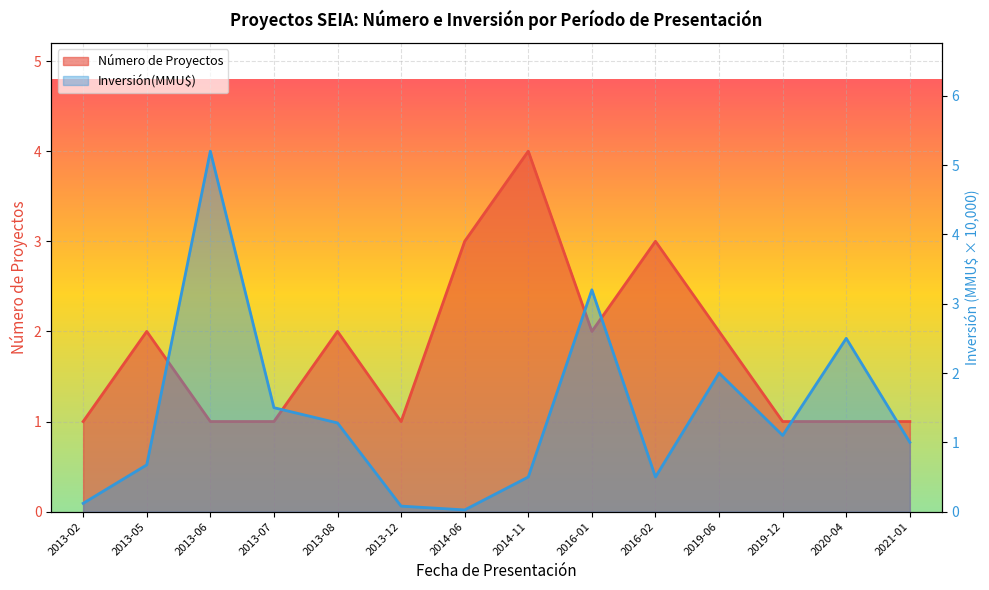

What position from the left is 2013-02?

1